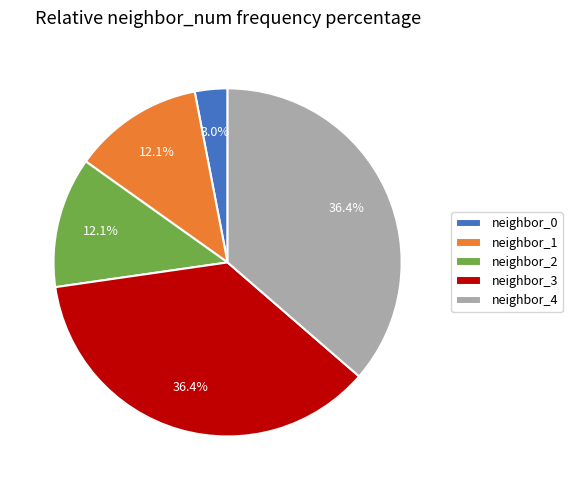

What portion of the pie excludes neighbor_3?

63.6%